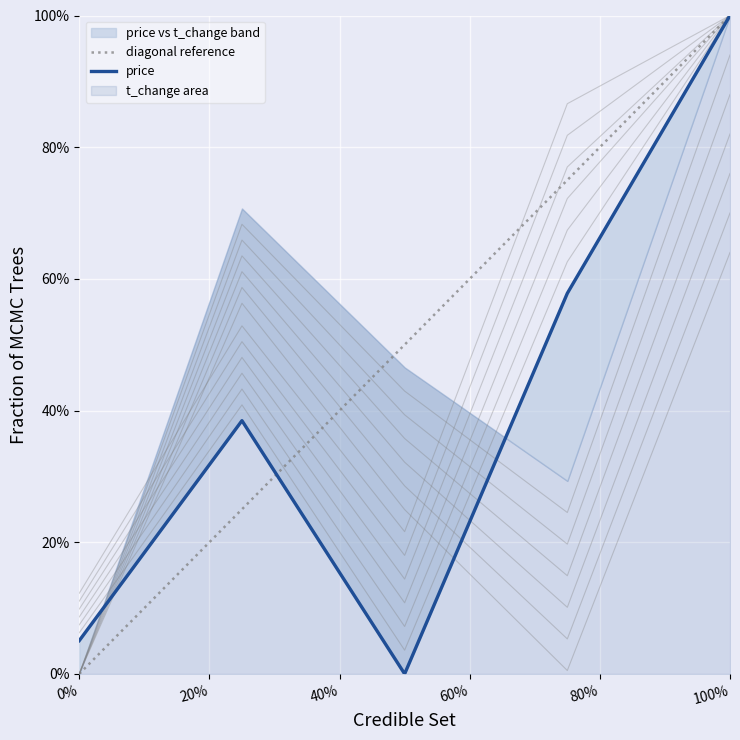

How many positive values does the t_change series have?

4